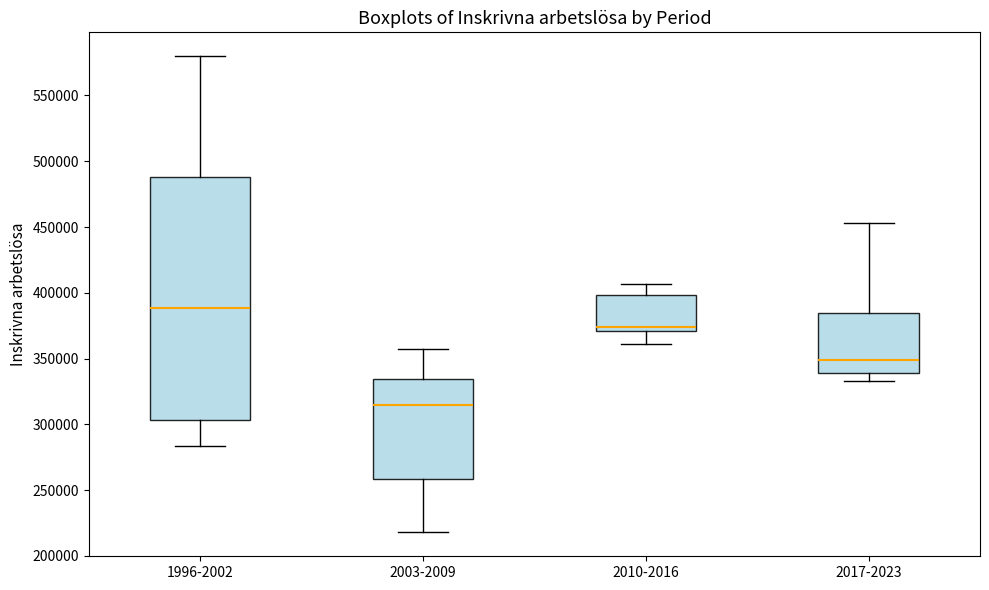

Comparing the boxes themselves (not the whiskers), which one is the tallest?

1996-2002